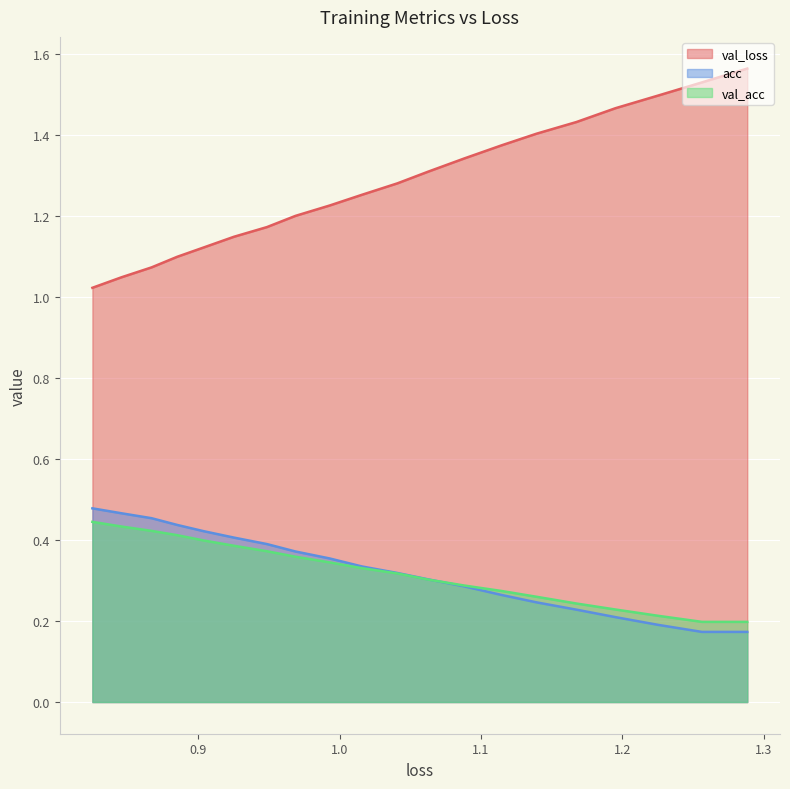

How many lines are shown in the chart?

3